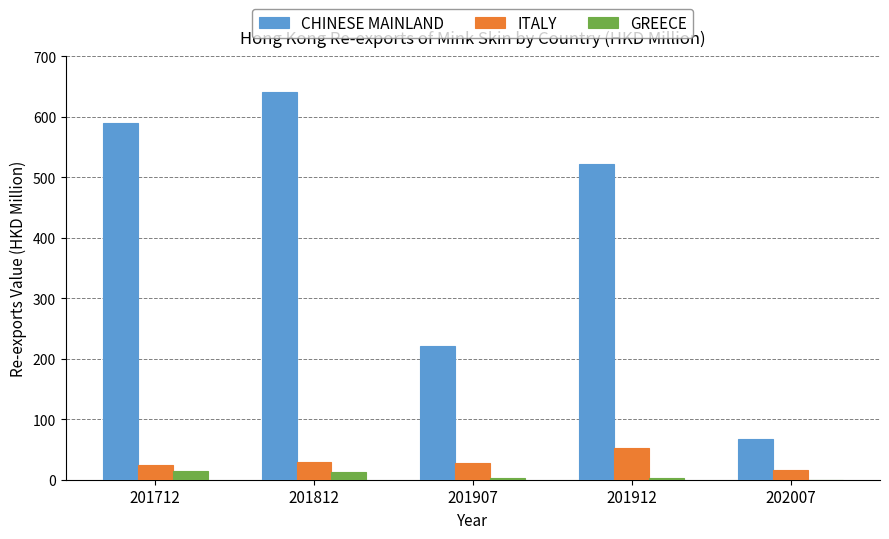

What is the sum of all GREECE values?

33.8